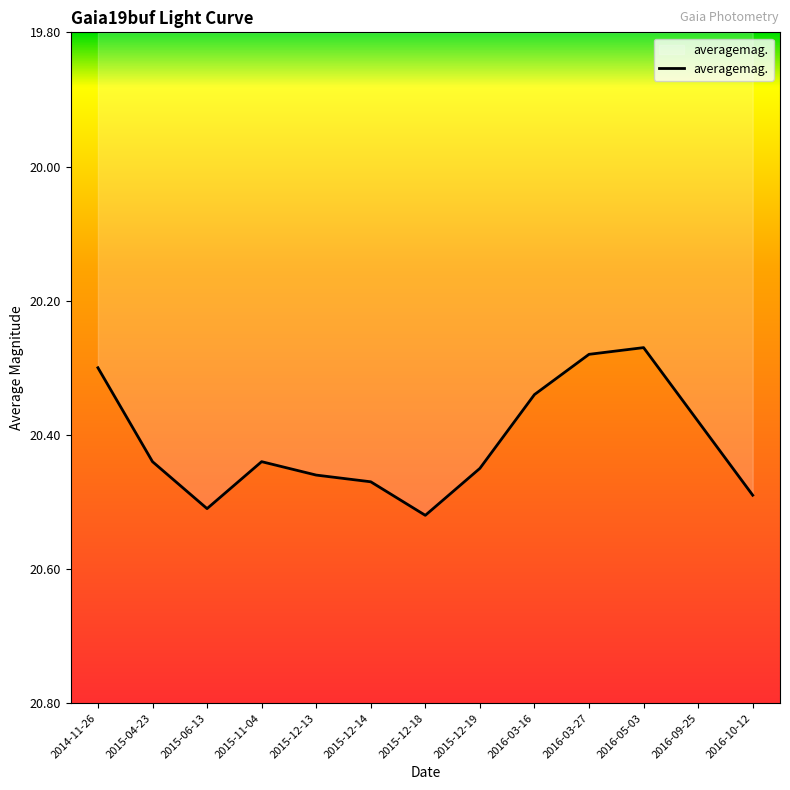

Is it true that the value at 2016-05-03 is 20.3?

True